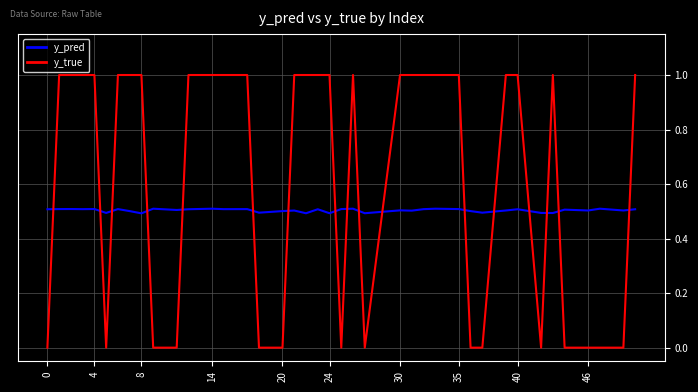

Which series ends up on top after the final intersection of y_pred and y_true?

y_true